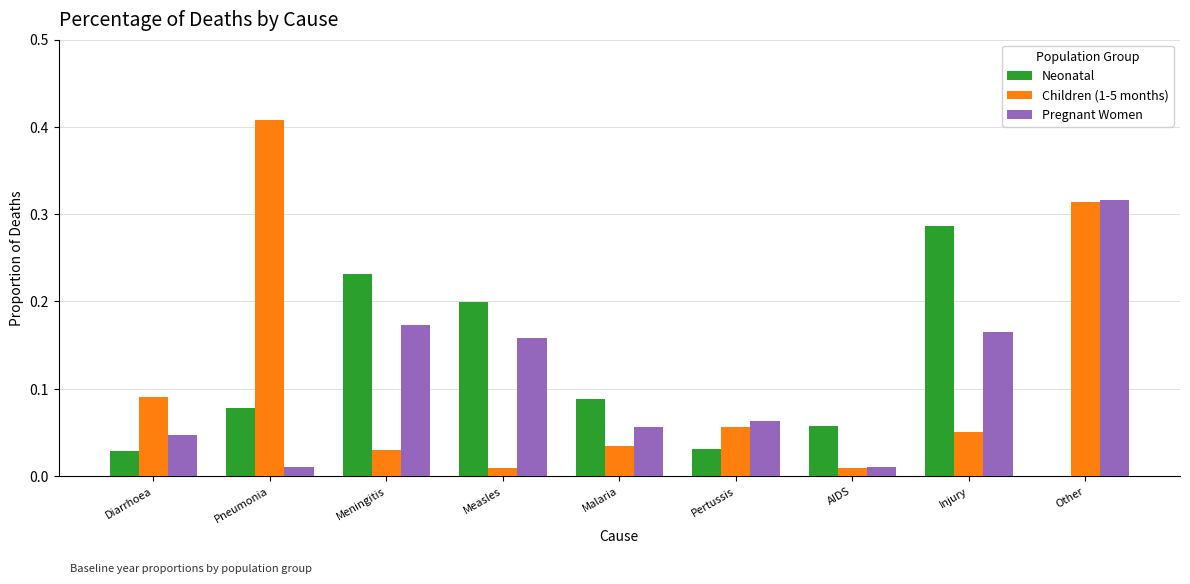

What is the sum of all Children (1-5 months) values?

1.0